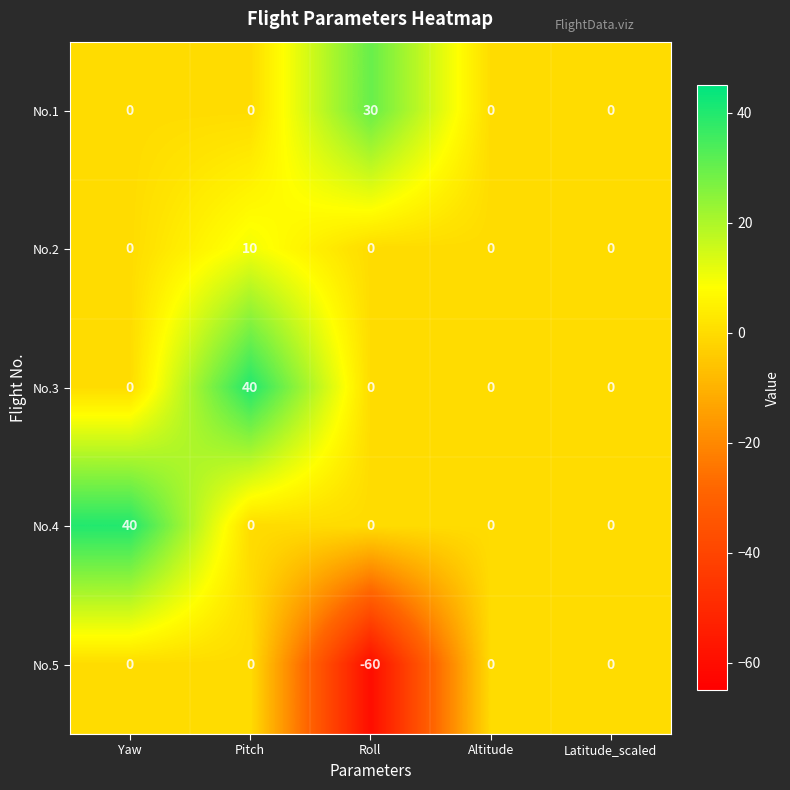

What is the average value of the No.4 series?

8